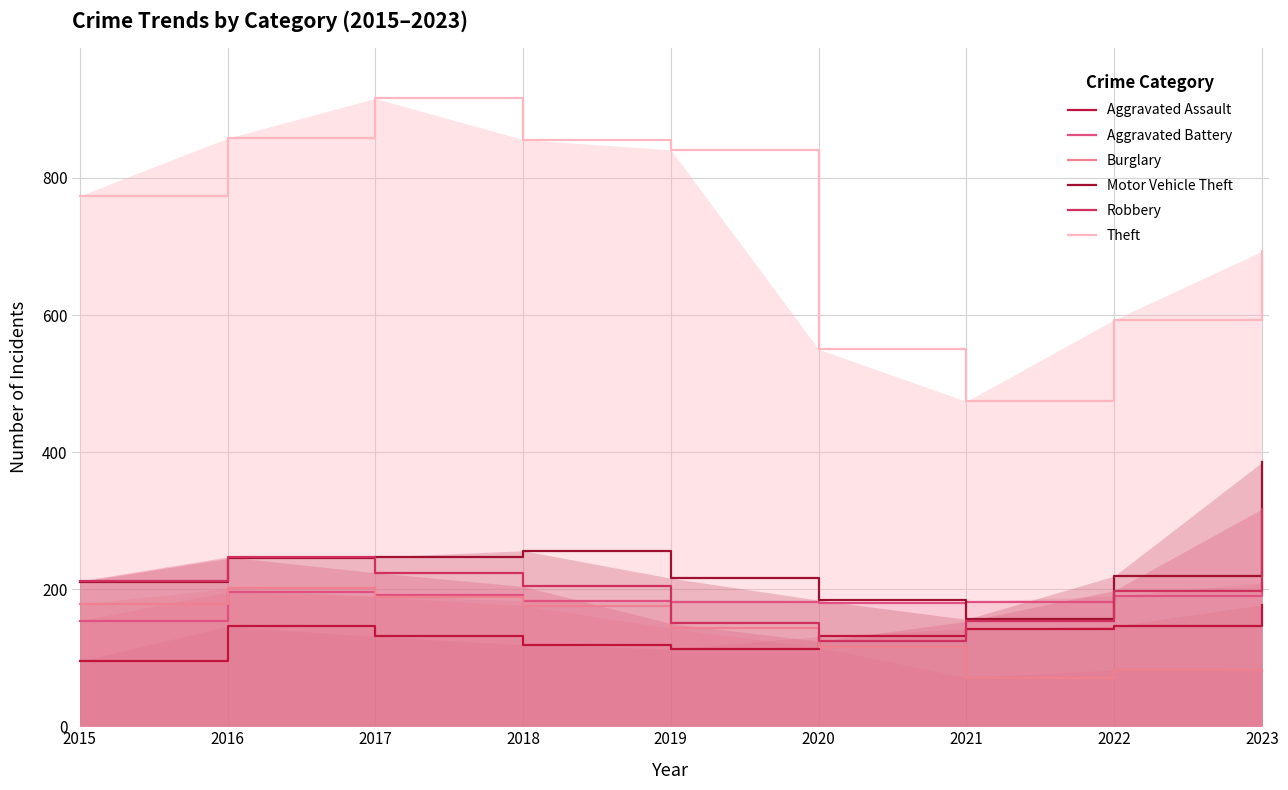

True or false: Aggravated Battery and Aggravated Assault intersect in this chart.

False